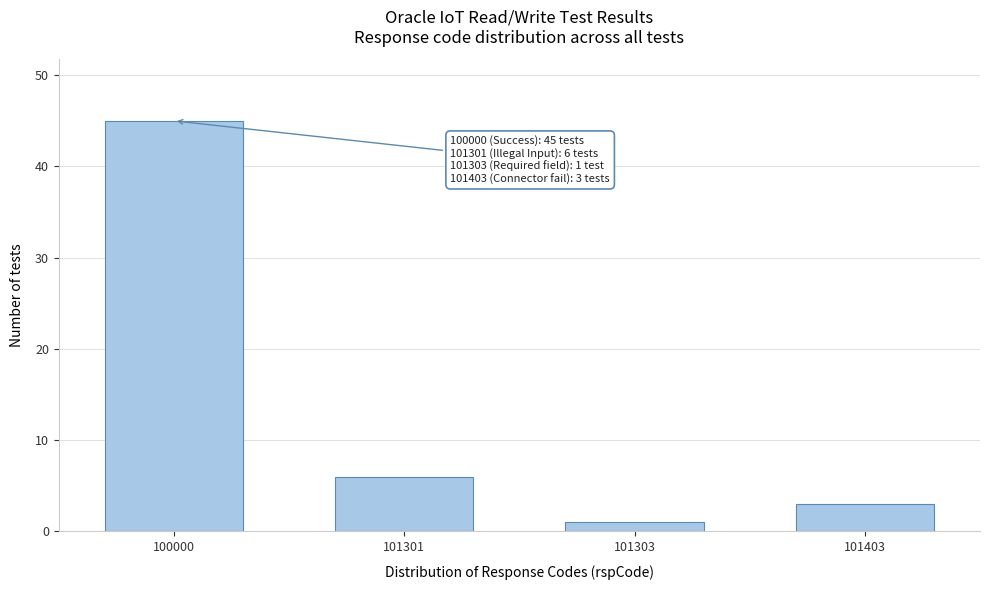

Reading left to right, what are all the values shown in this chart?

45	6	1	3